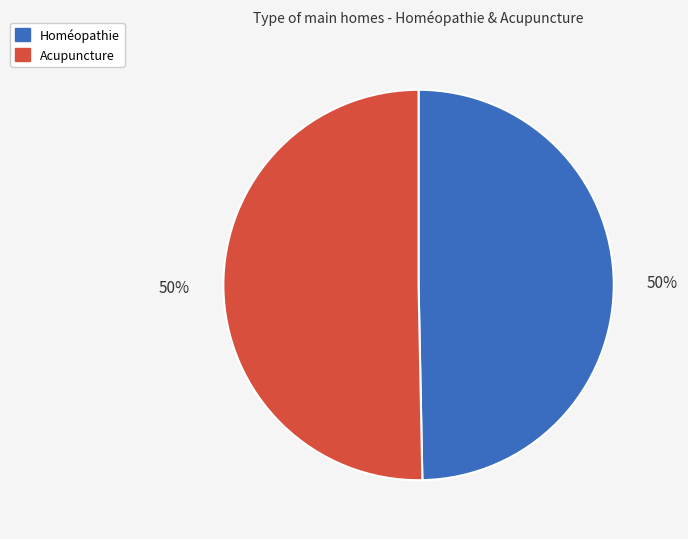

To the nearest percent, what is the average slice percentage?

50%